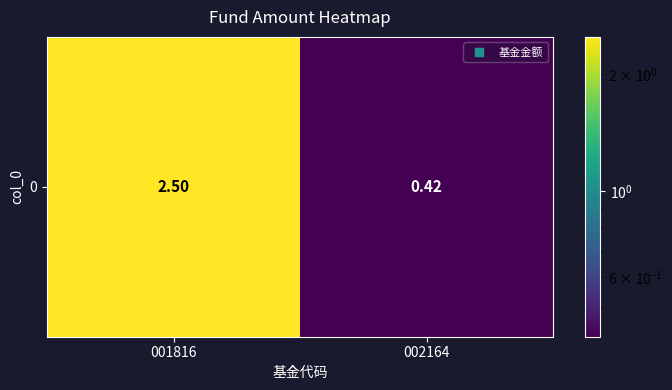

What is the ratio of the value at 002164 to the value at 001816?

0.2